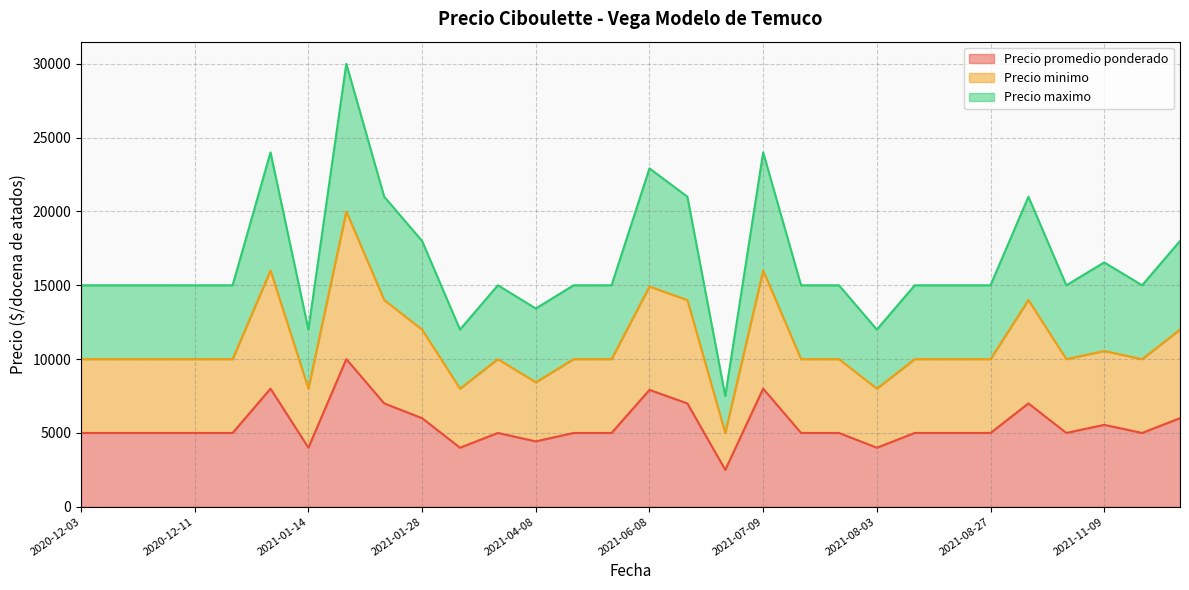

Rank the series by their average value, from lowest to highest.

Precio promedio ponderado, Precio minimo, Precio maximo